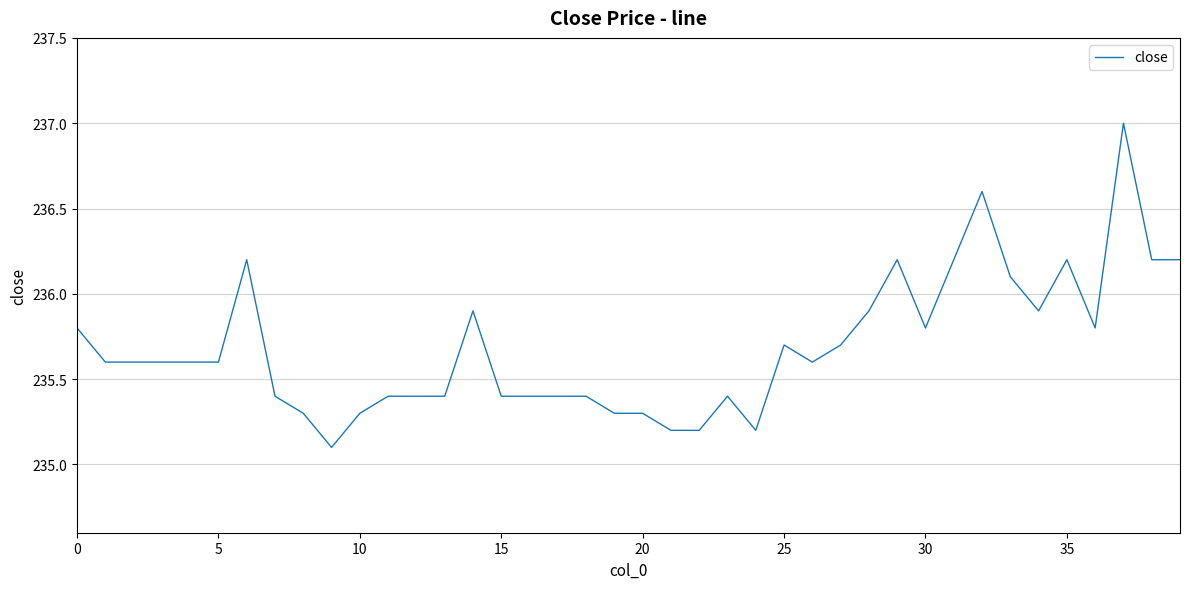

What is the minimum value shown in the chart?

235.1